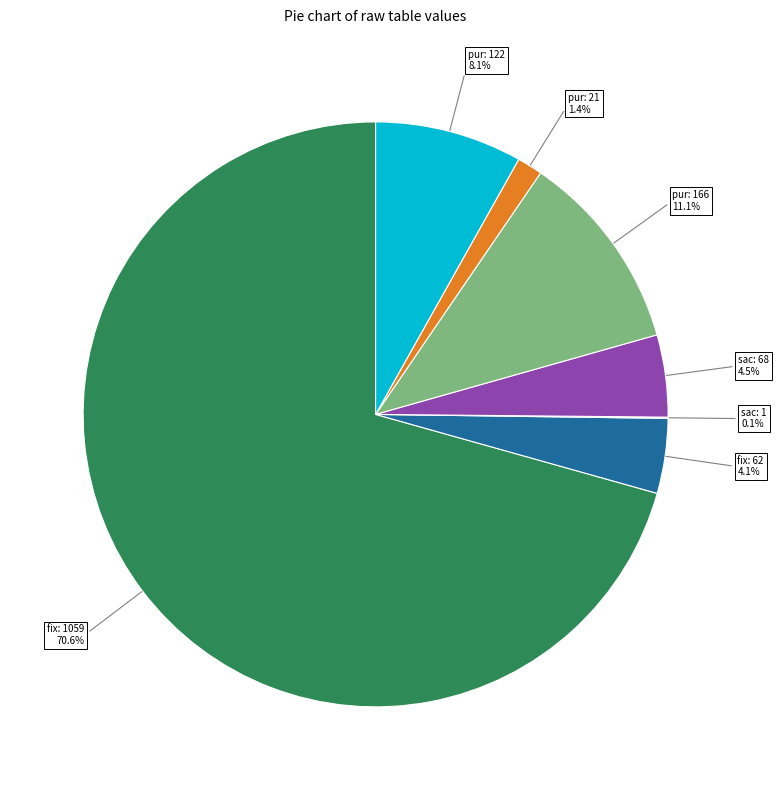

Combined, do pur: 122 and pur: 21 account for over 50%?

No